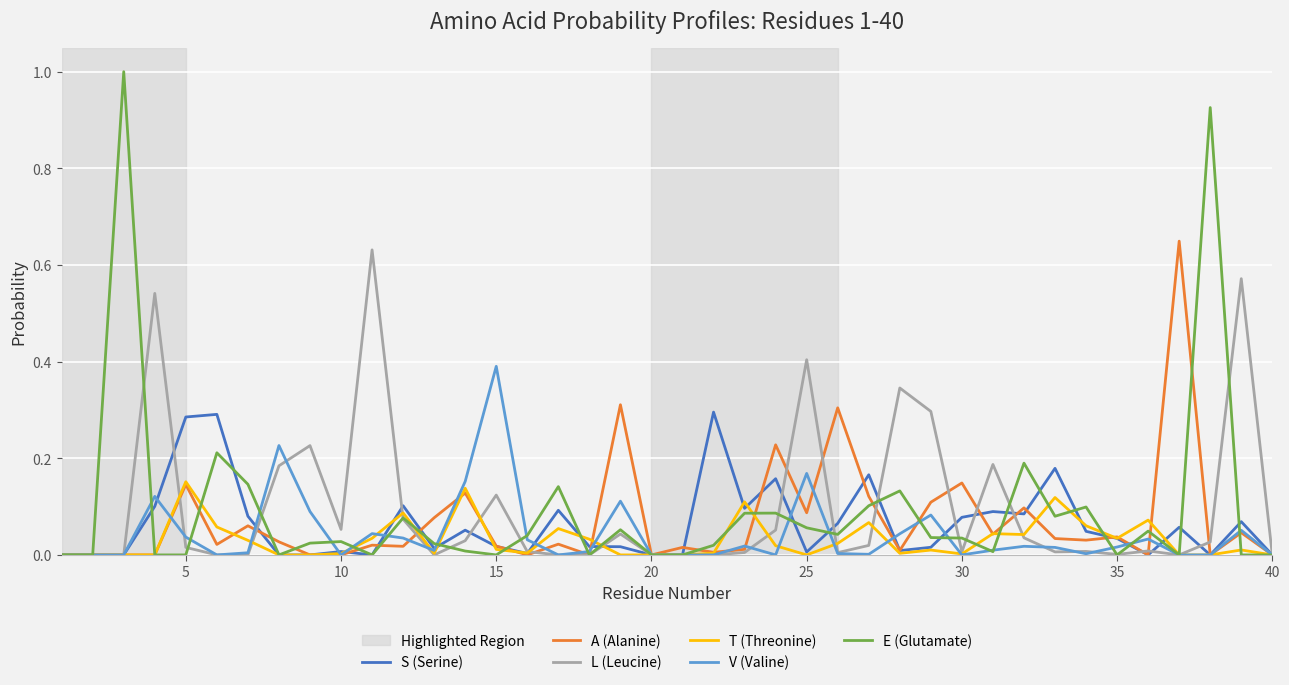

What is the maximum value shown in the chart?

1.0